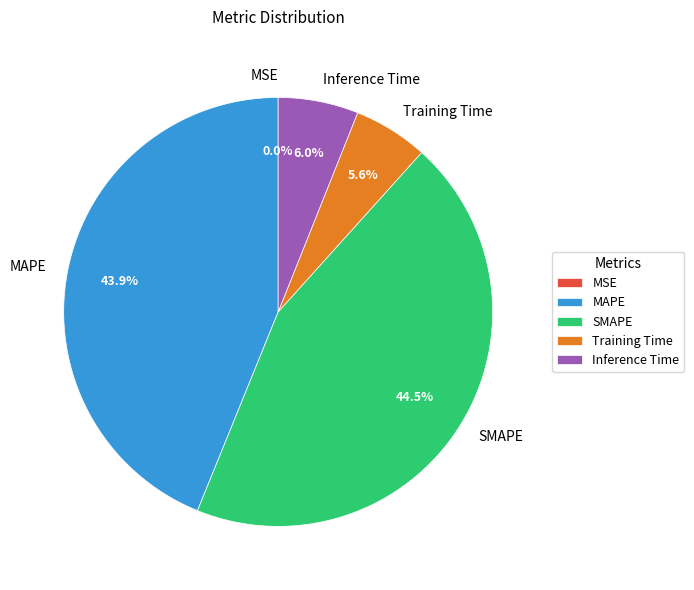

Is MSE the majority of the pie?

No